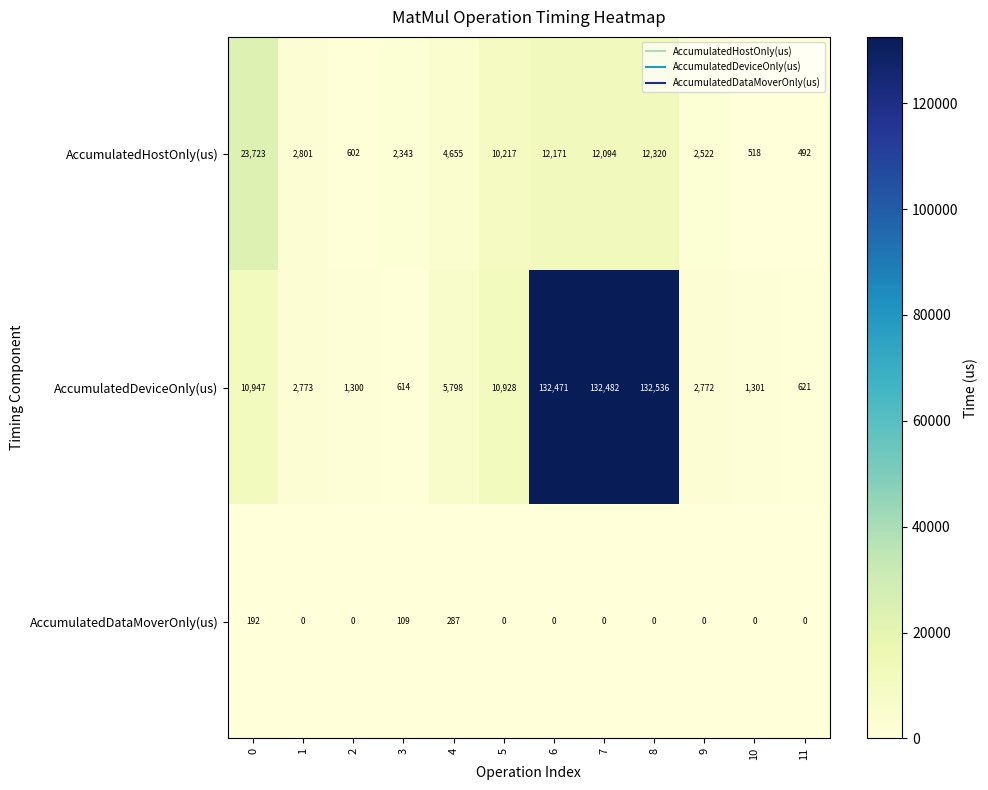

The value of AccumulatedDeviceOnly(us) at 7 is 132482. True or false?

True